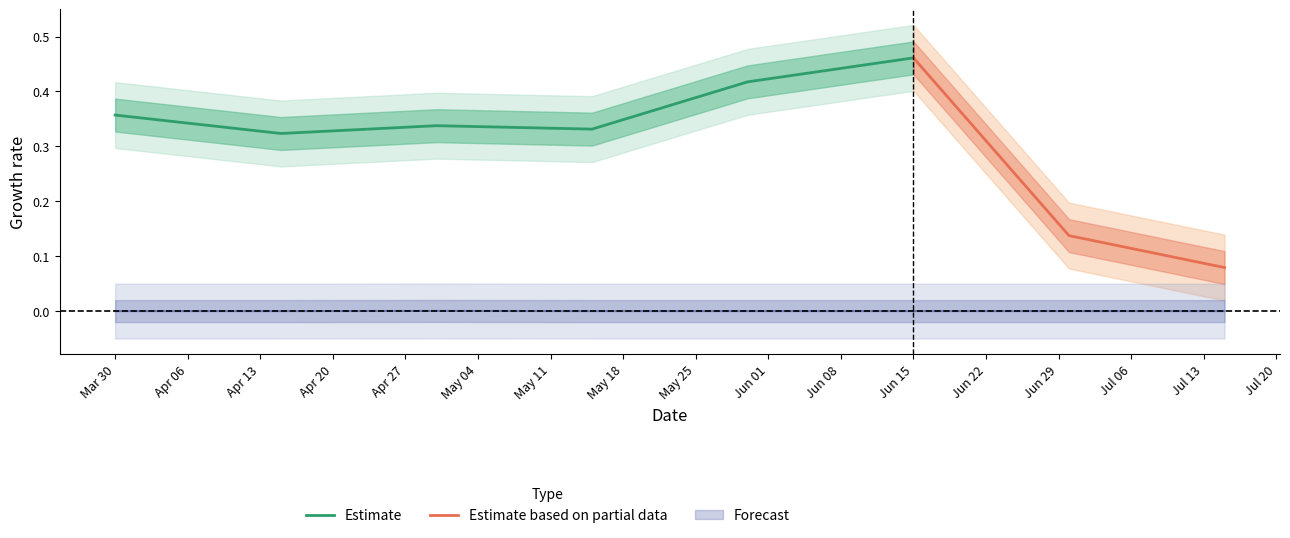

The Estimate series shows 0.7 at Jun 15. True or false?

False